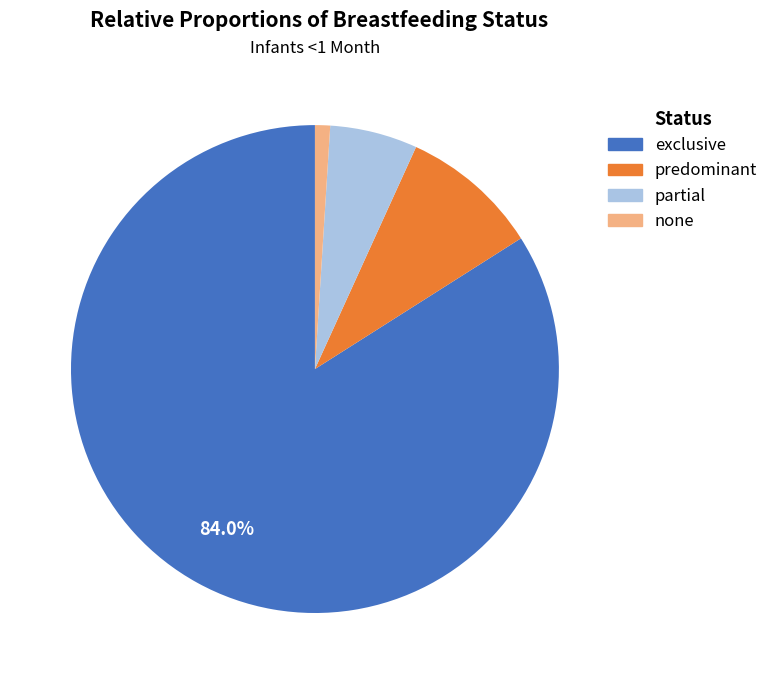

Rank the categories by value from highest to lowest.

exclusive, predominant, partial, none